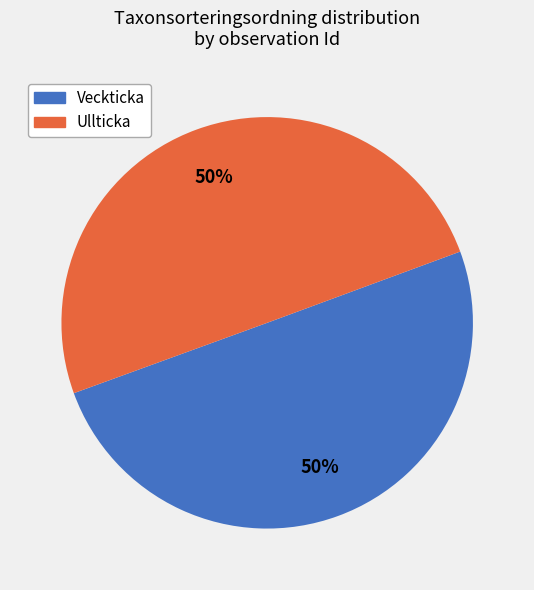

How many segments does this pie chart have?

2